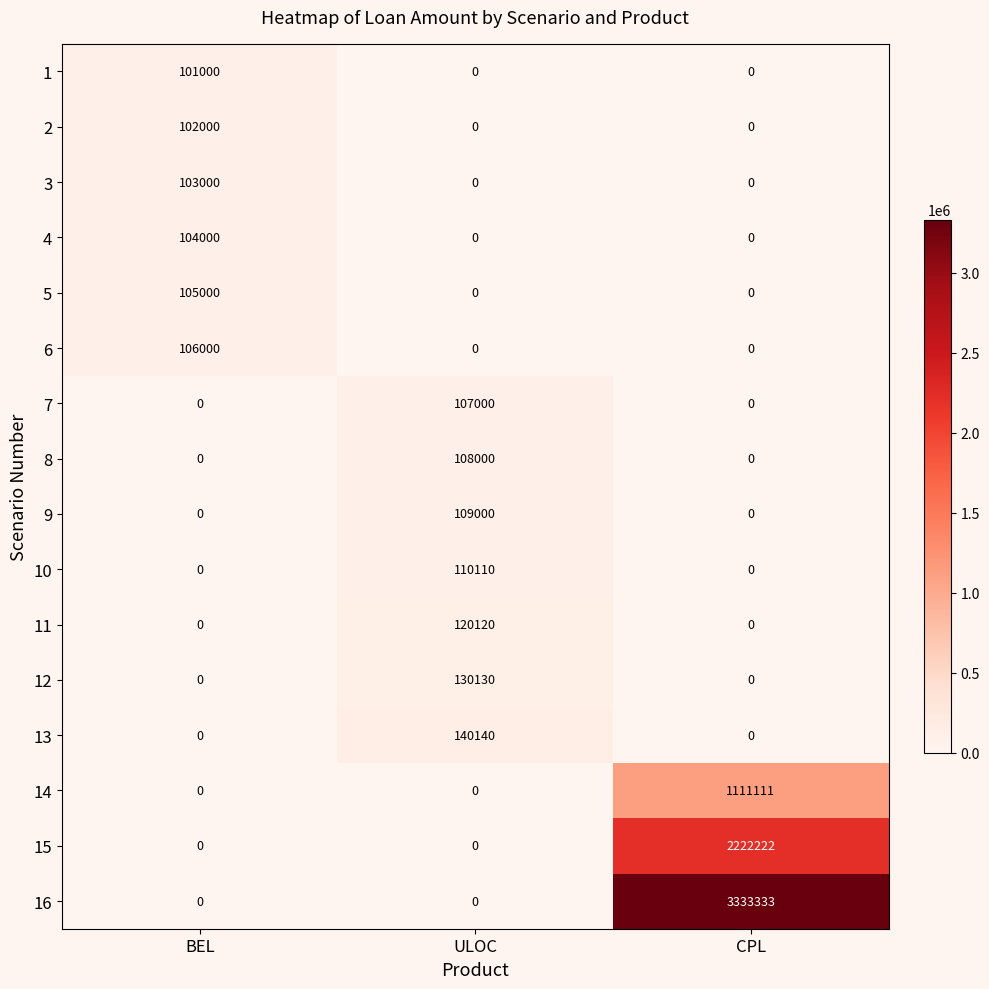

What is the difference between the maximum and minimum values in the 14 series?

1111111